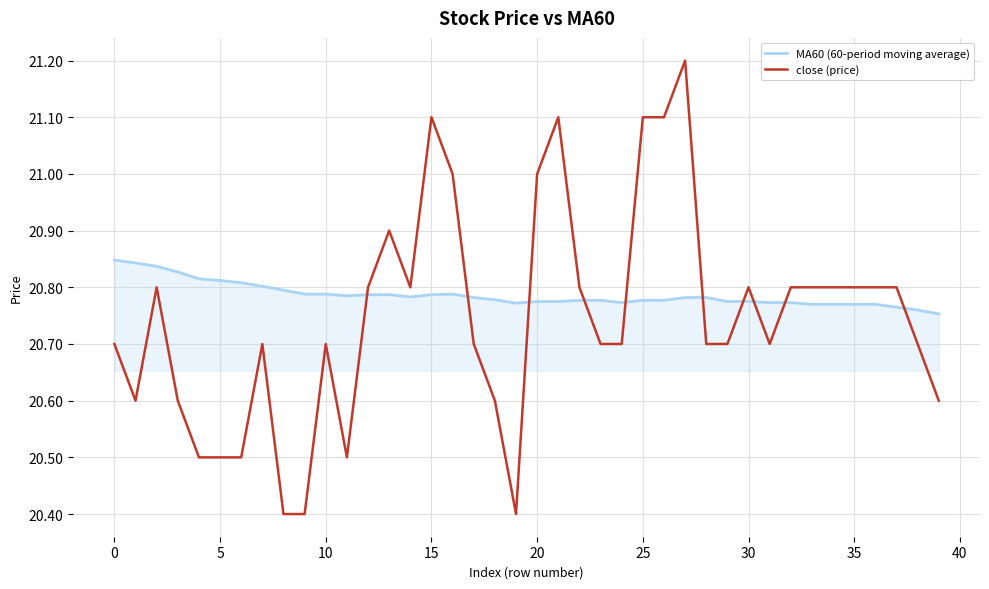

Which series has the widest spread of values?

close (price)